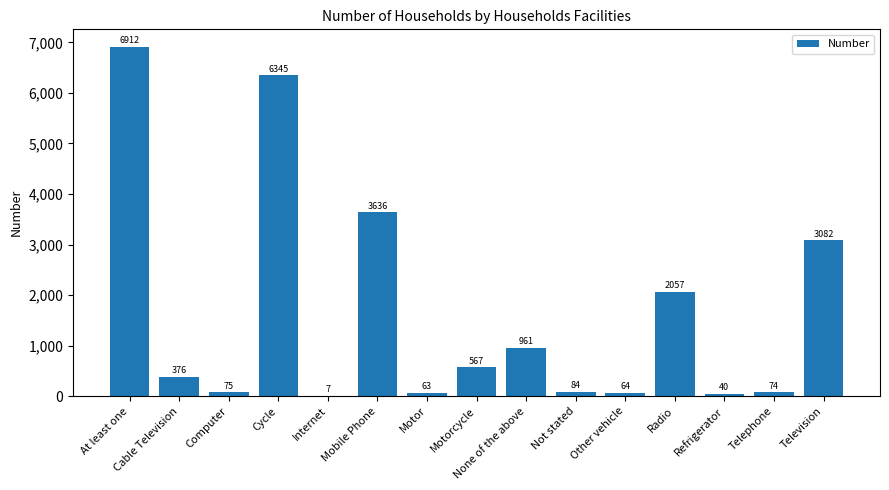

Where does the data first go above 376?

At least one